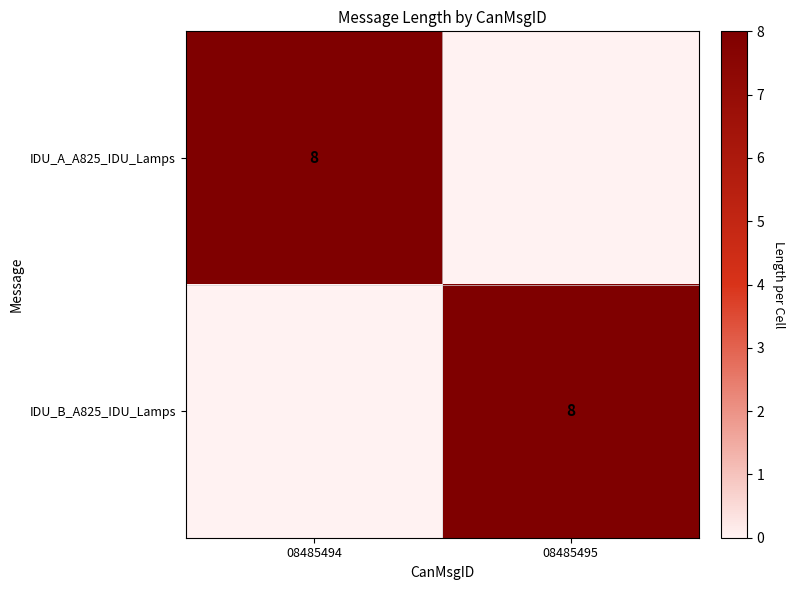

At which category is the sum across all series the highest?

08485494